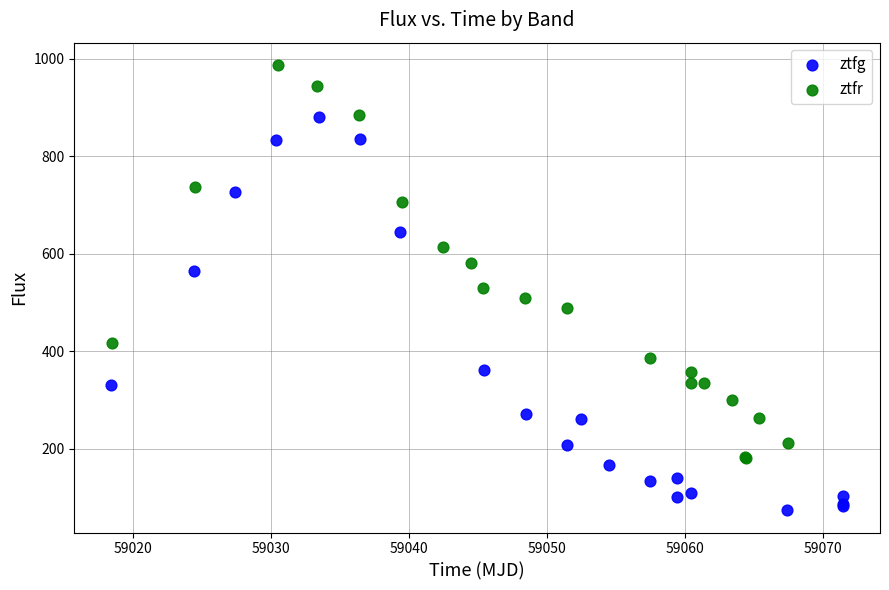

Which series contains the lowest Y value?

ztfg